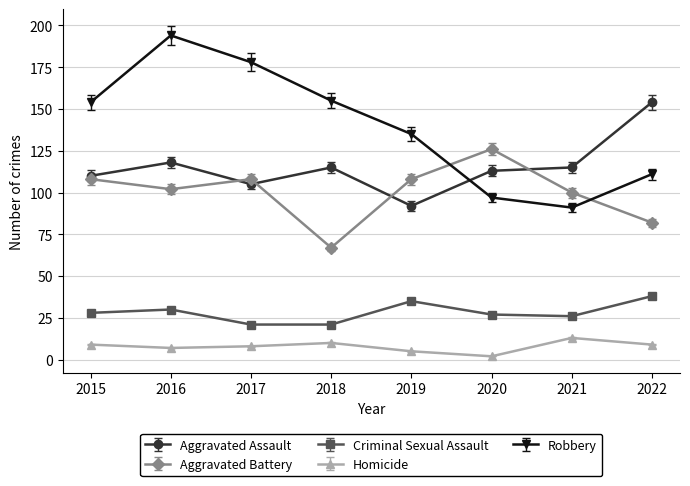

True or false: Aggravated Battery has a value of 182 at 2017.

False